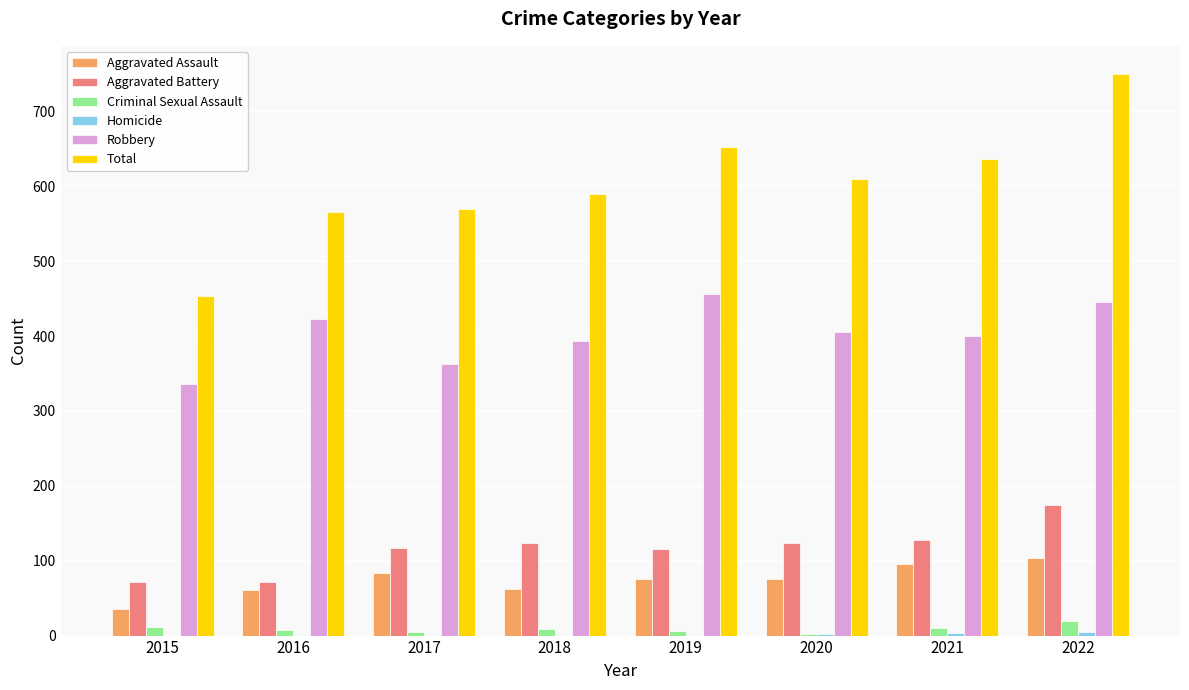

What is the maximum value for Aggravated Assault?

104